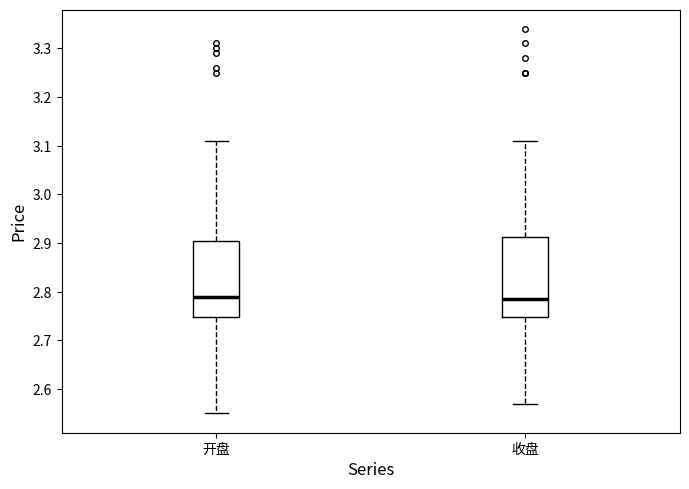

Reading left to right, read every box against the y-axis: the position of its median line, the range the box covers, and the ends of its whiskers. The values are not printed on the chart, so give them approximately, as read against the axis.

开盘: median 2.79, box 2.75 to 2.91, whiskers 2.55 to 3.11
收盘: median 2.79, box 2.75 to 2.91, whiskers 2.57 to 3.11